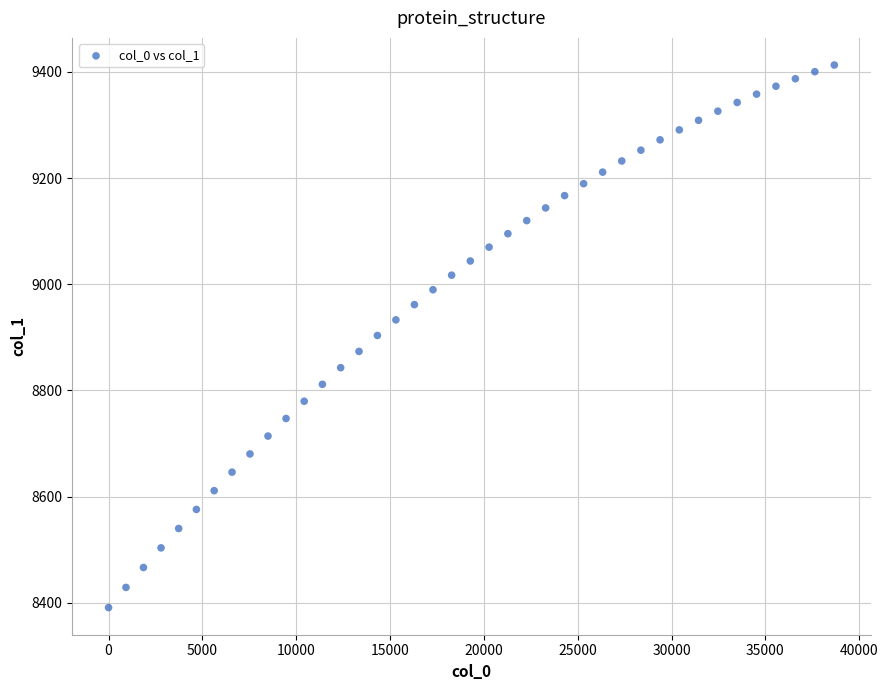

What is the range of Y values (max minus min)?

1021.8